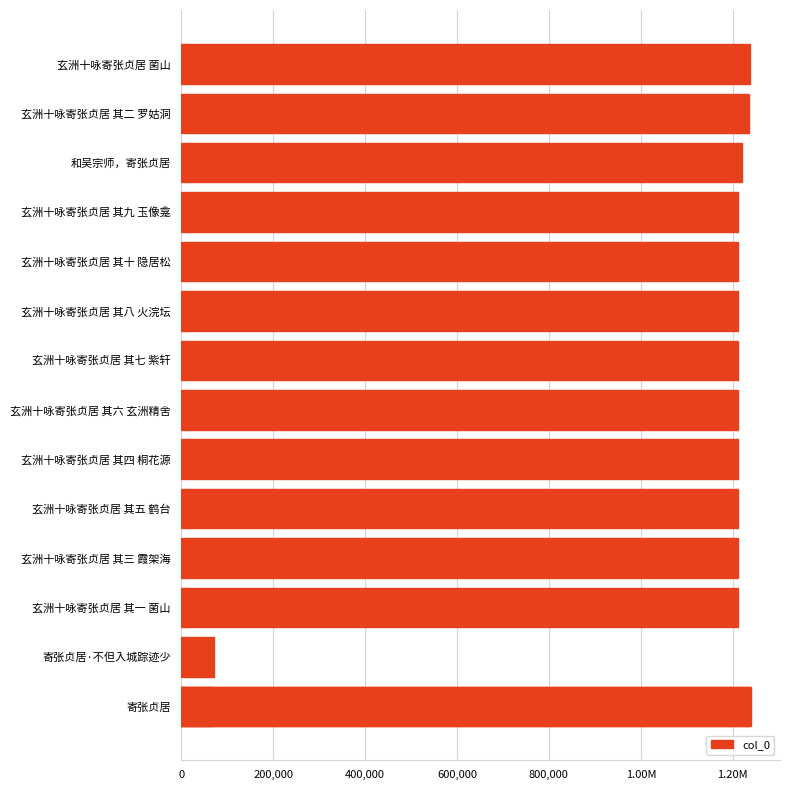

What is the smallest value displayed?

69050